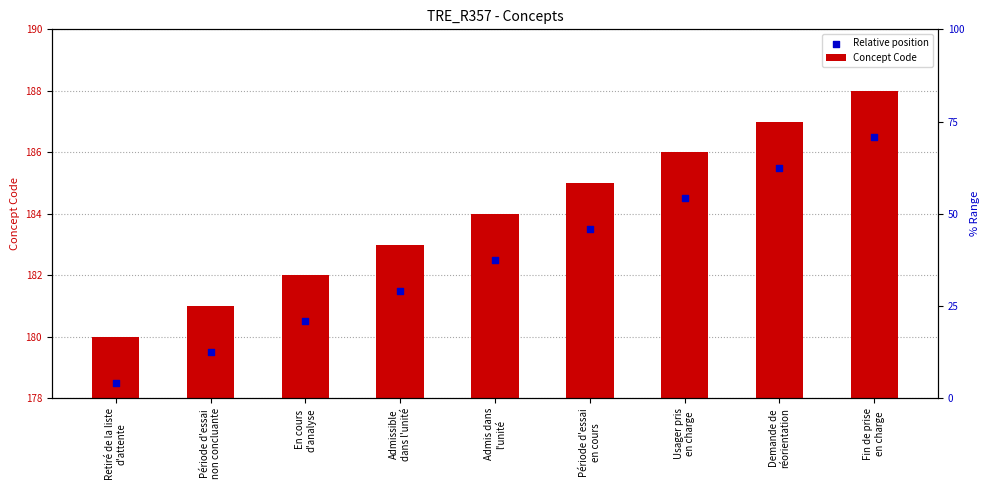

What is the total value across all series at Admis dans
l'unité?

366.5